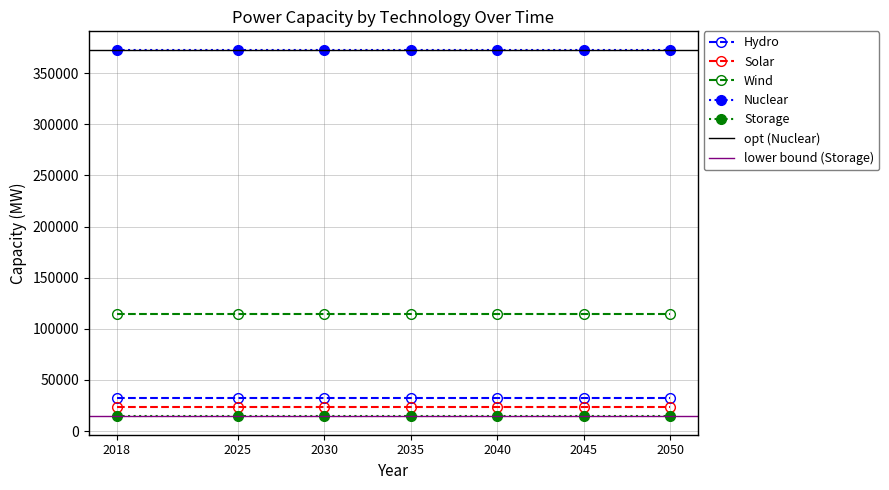

True or false: Solar has more than 0 points higher than both neighbors.

False